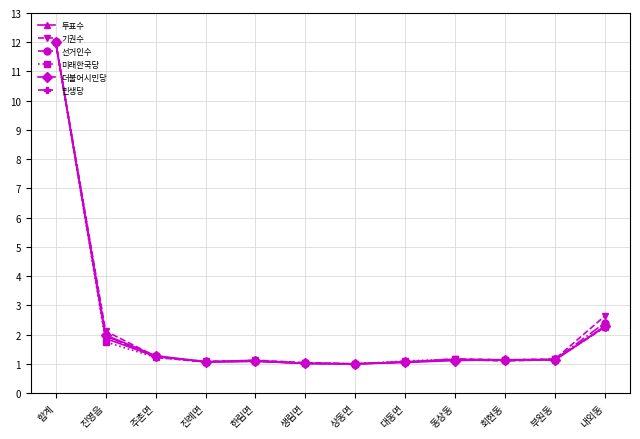

What is the difference between the 투표수 values at 진영읍 and 회현동?

0.7